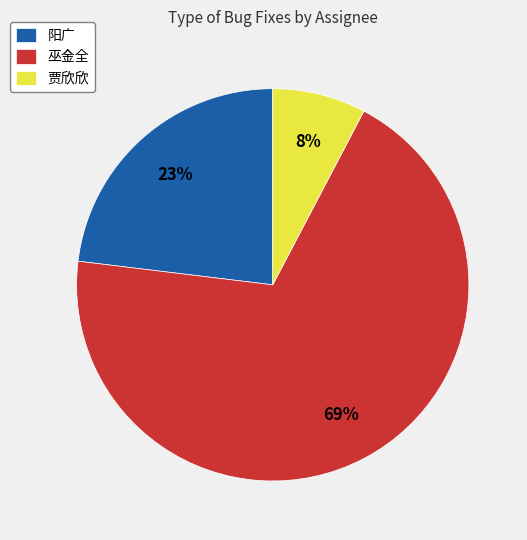

Count the number of slices in the pie.

3